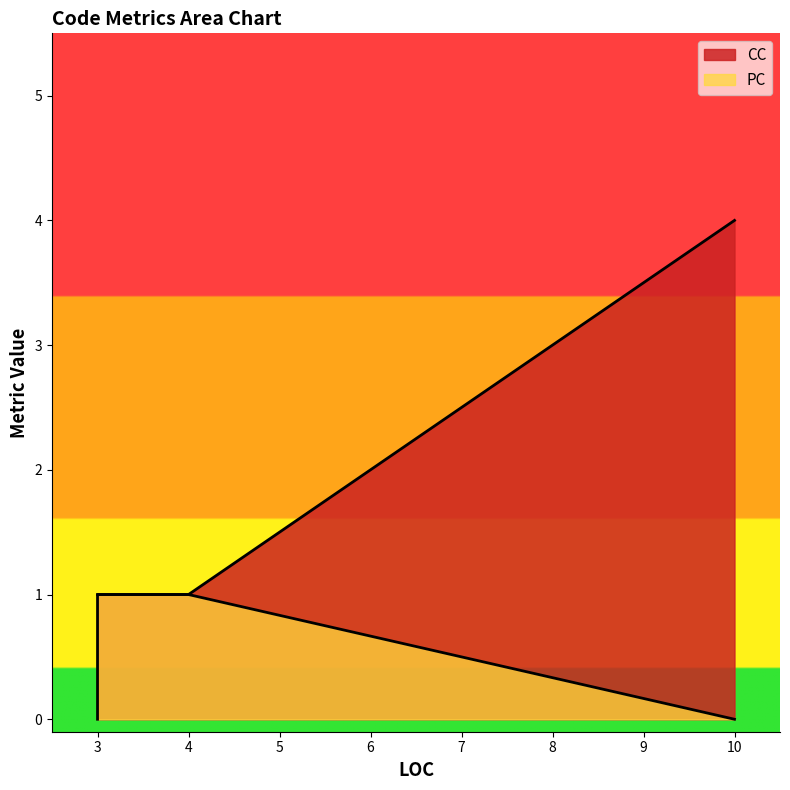

At which label does PC reach its peak?

4